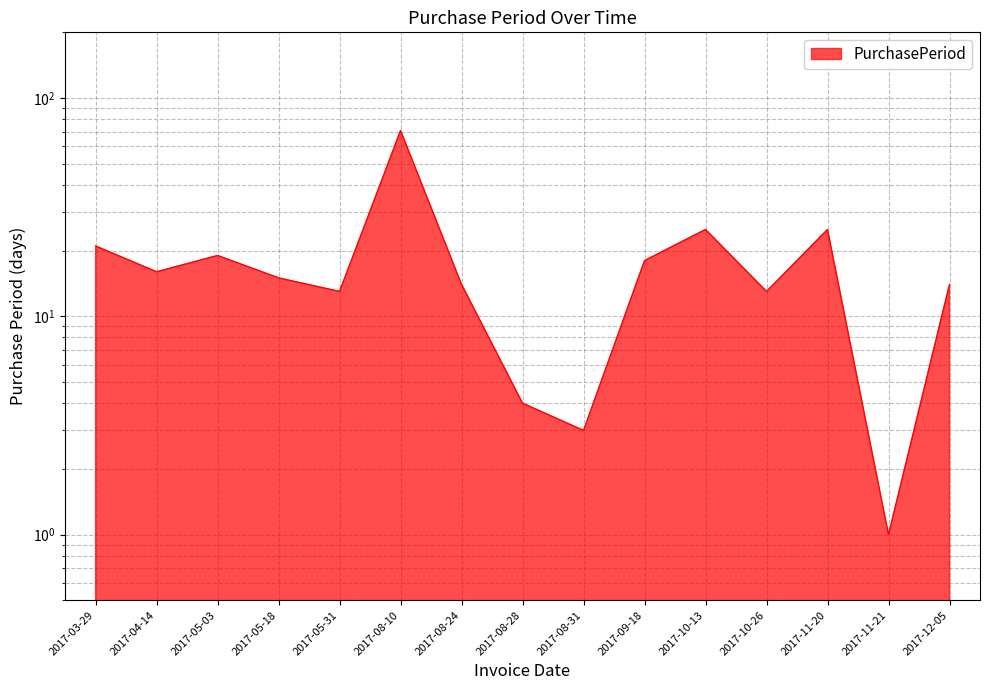

Reading left to right, what are all the values shown in this chart?

2017-03-29=21	2017-04-14=16	2017-05-03=19	2017-05-18=15	2017-05-31=13	2017-08-10=71	2017-08-24=14	2017-08-28=4	2017-08-31=3	2017-09-18=18	2017-10-13=25	2017-10-26=13	2017-11-20=25	2017-11-21=1	2017-12-05=14